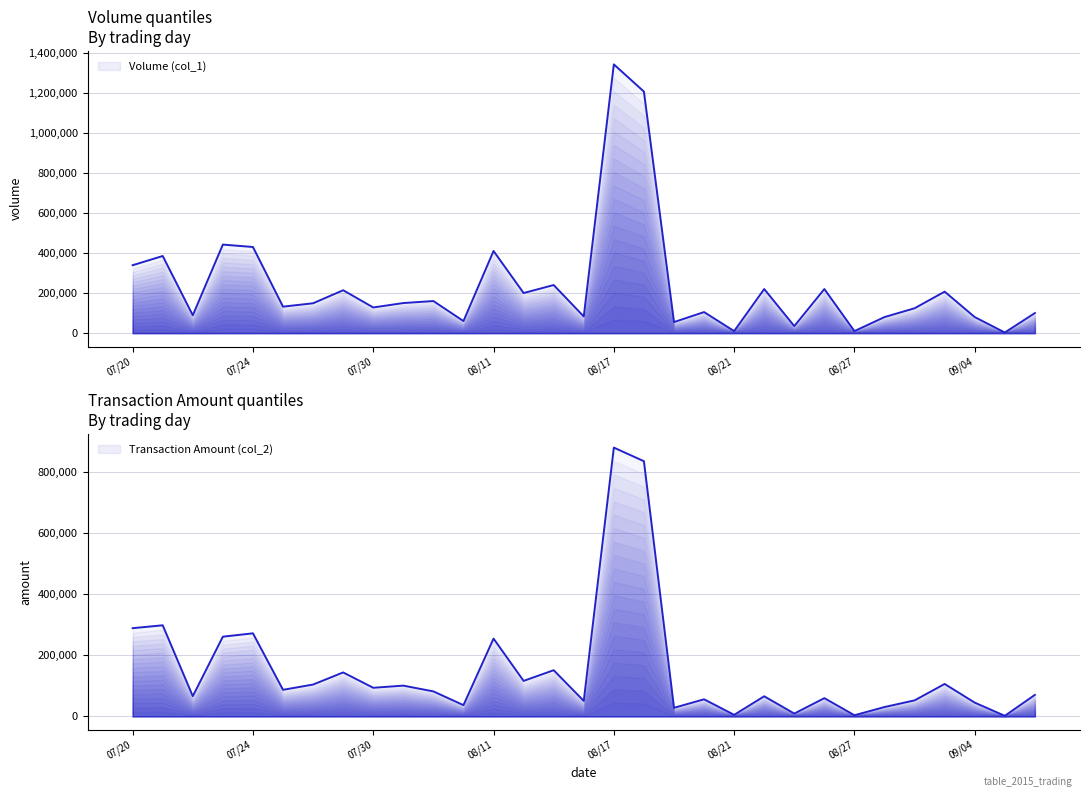

True or false: Transaction Amount (col_2) has a value of 93440 at 07/30.

True